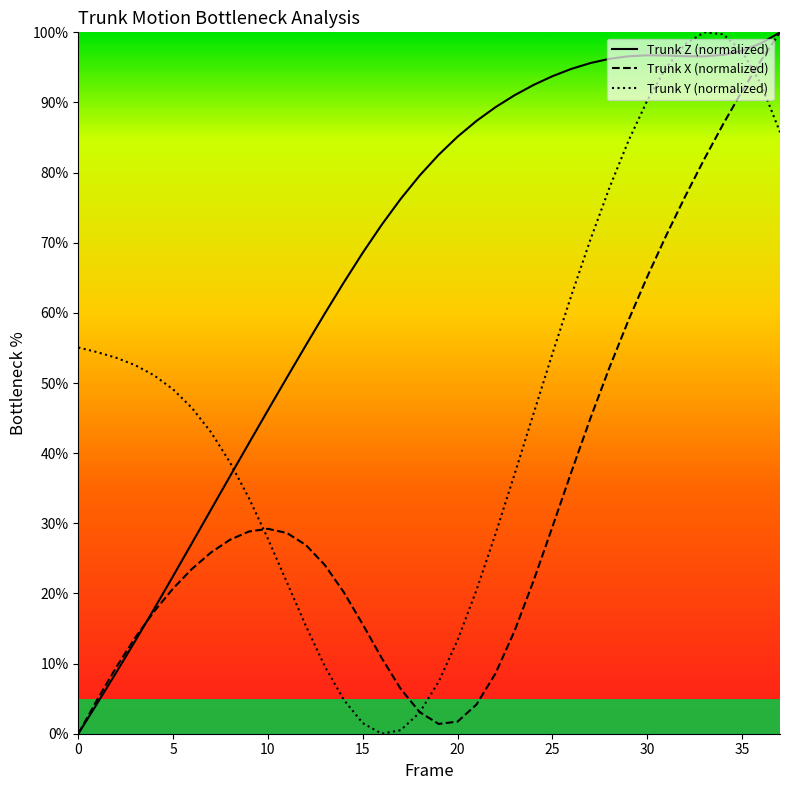

What are all the series names shown in the legend?

Trunk Z (normalized), Trunk X (normalized), Trunk Y (normalized)